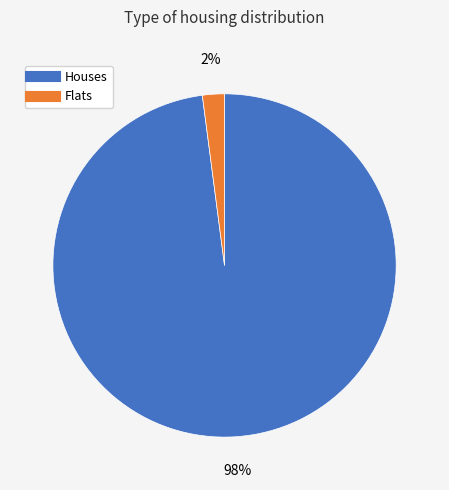

How many segments does this pie chart have?

2